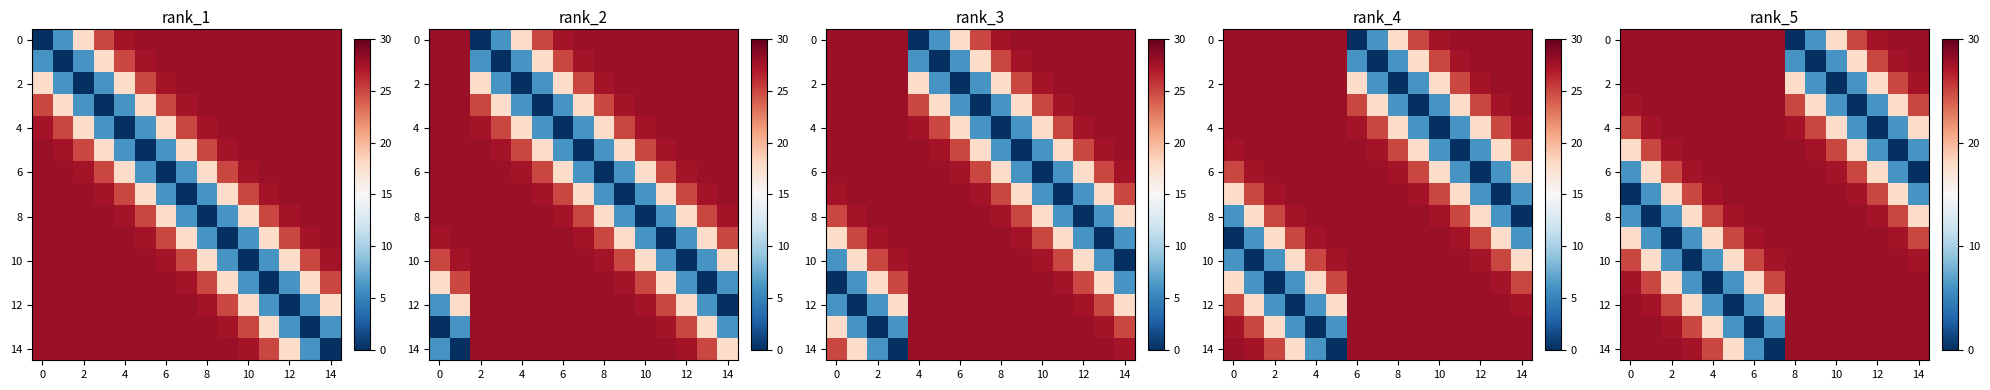

What is the maximum value for row_8?

28.0